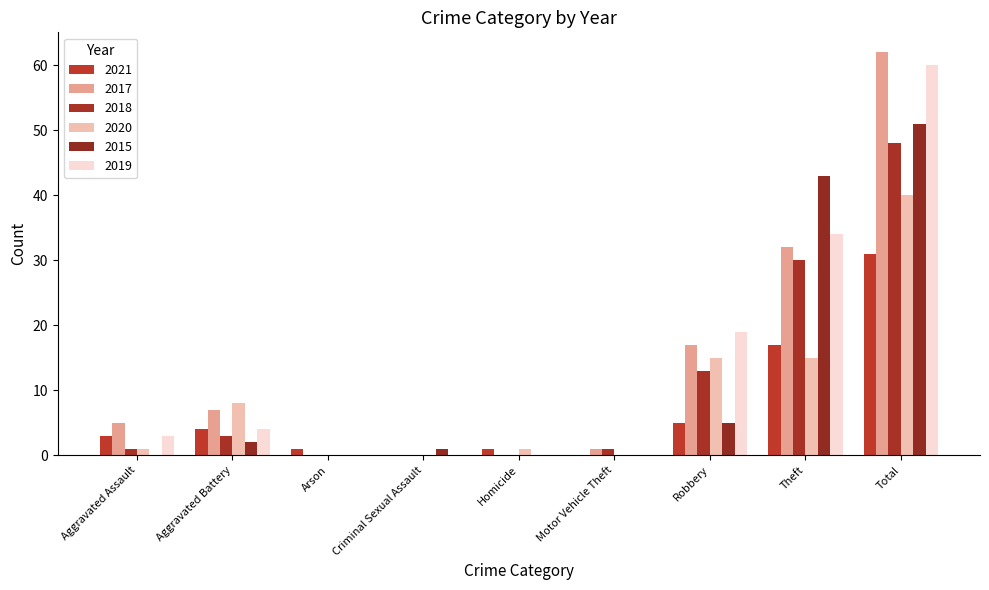

How many categories are shown in the chart?

9